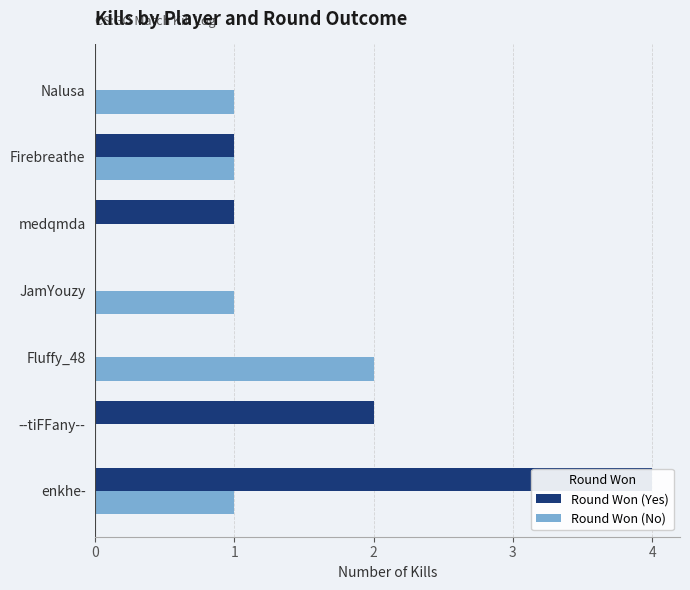

What is the average value of the Round Won (No) series?

1